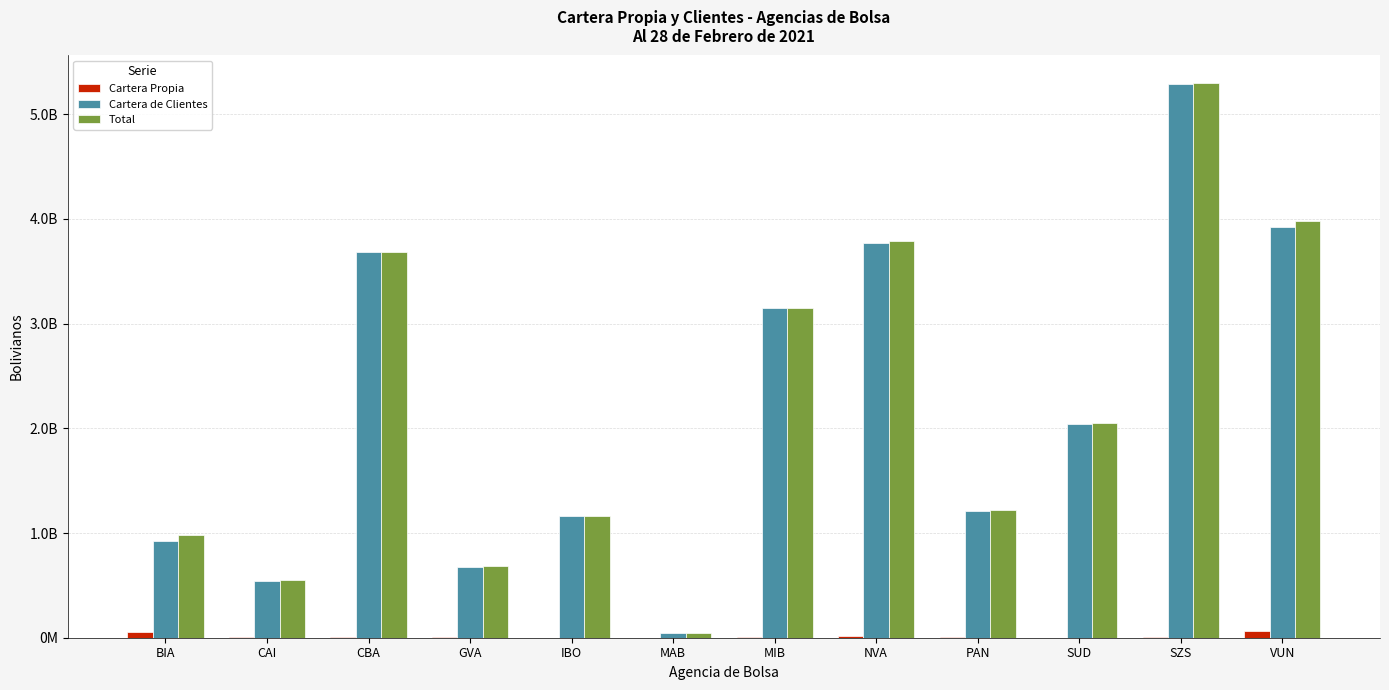

Is the value of Total at VUN greater than the value of Cartera de Clientes at PAN?

Yes